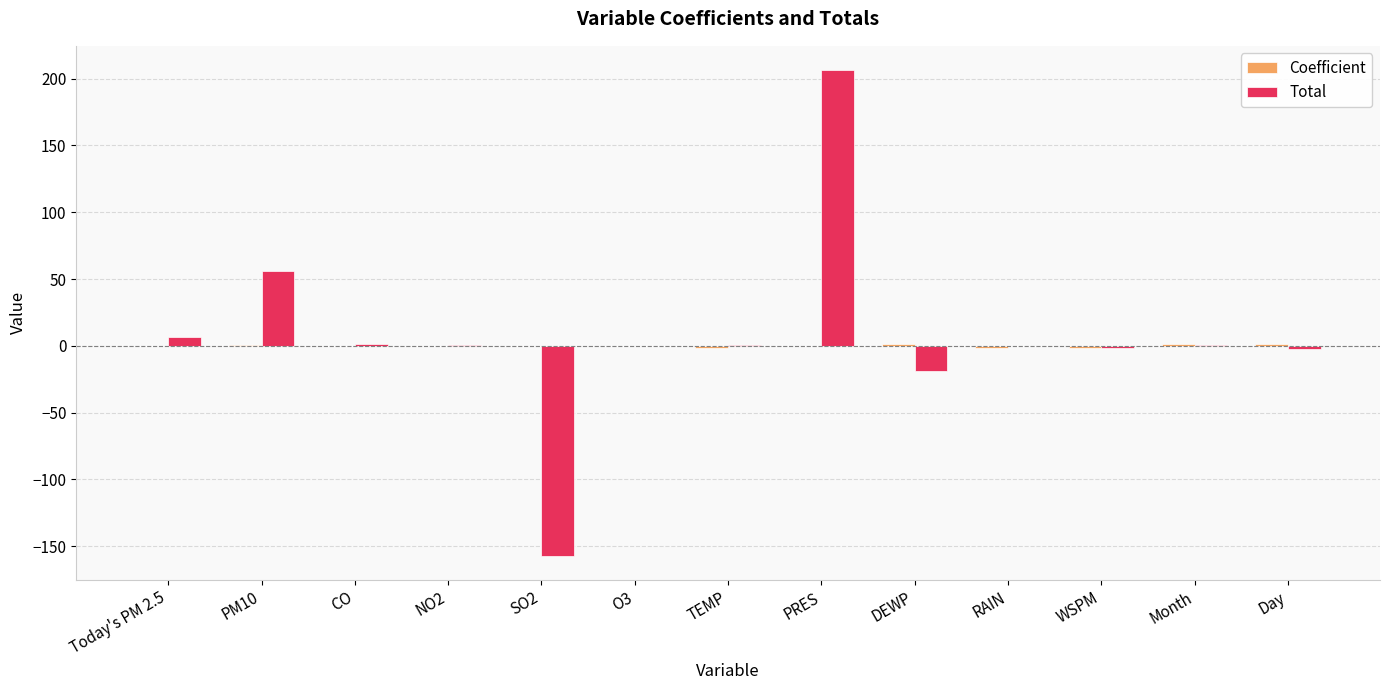

Between O3 and PRES, which series saw the biggest shift?

Total